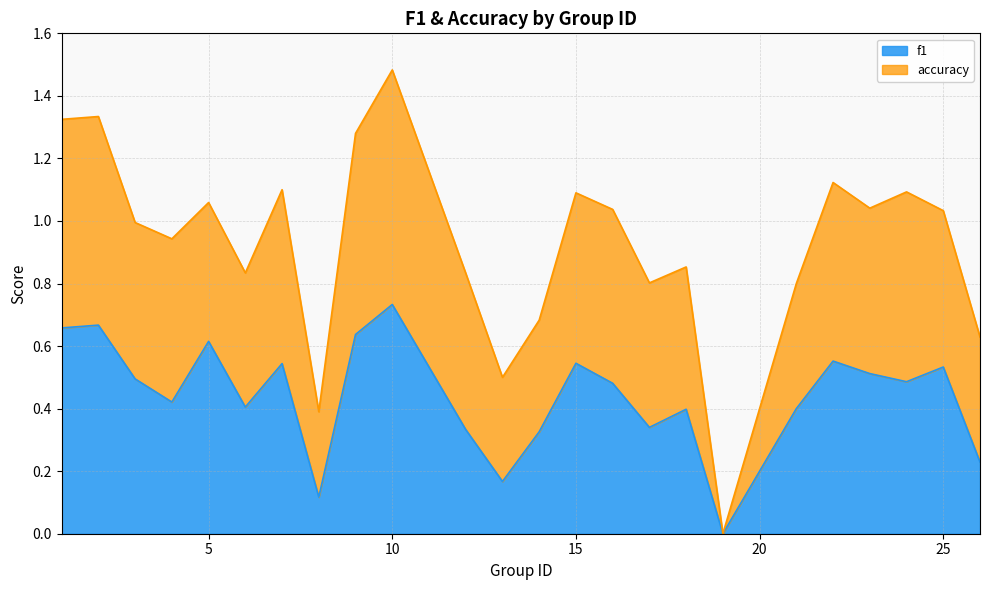

What is the difference between the values at 12 and 2?

0.3